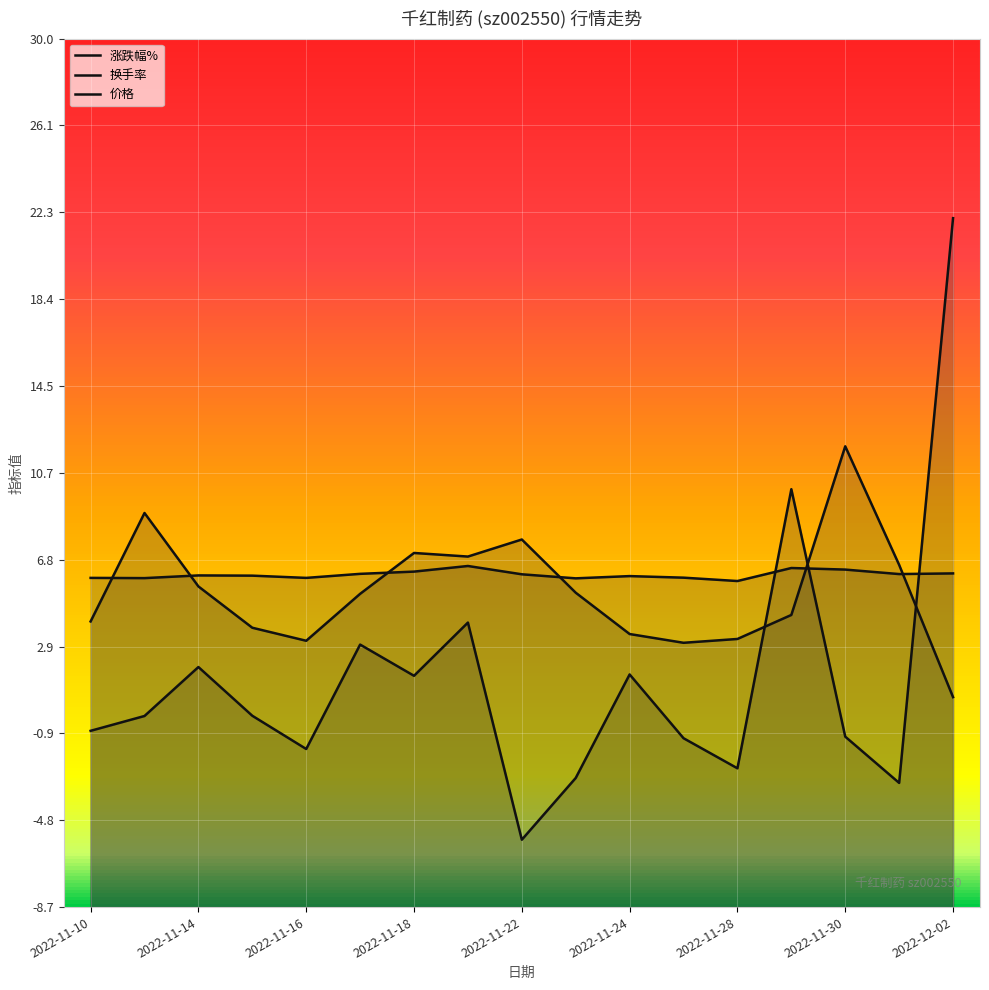

What is the sum of the 价格 values at 2022-11-18 and 11?

12.1